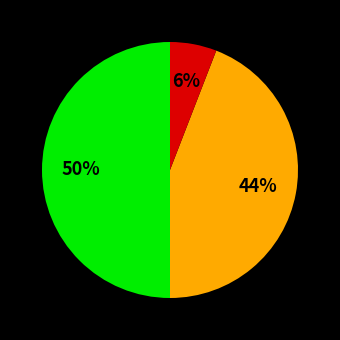

To the nearest percent, what is the difference between the largest and smallest slice percentages?

44%